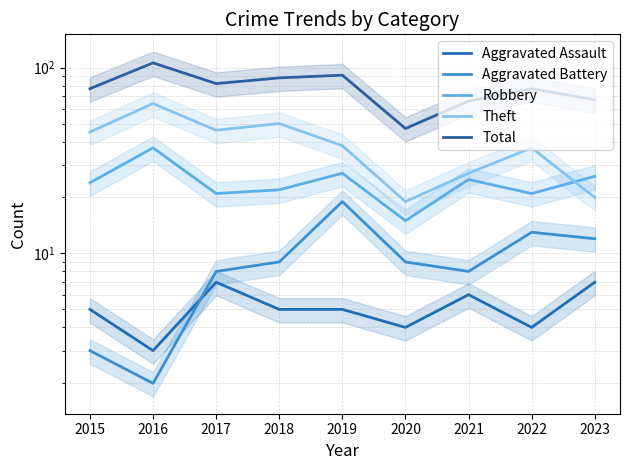

The value of Robbery at 2019 is 9. True or false?

False